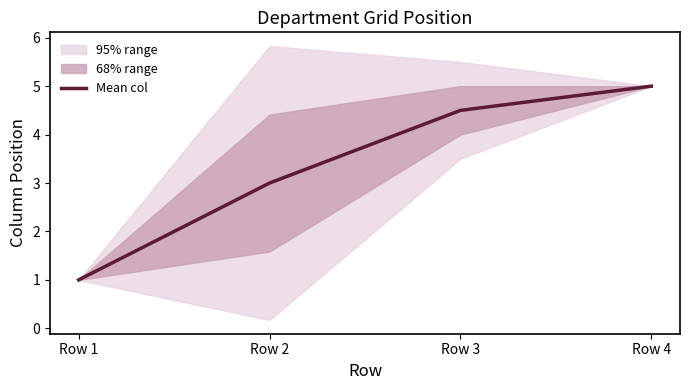

What is the difference between the maximum and minimum values?

4.0